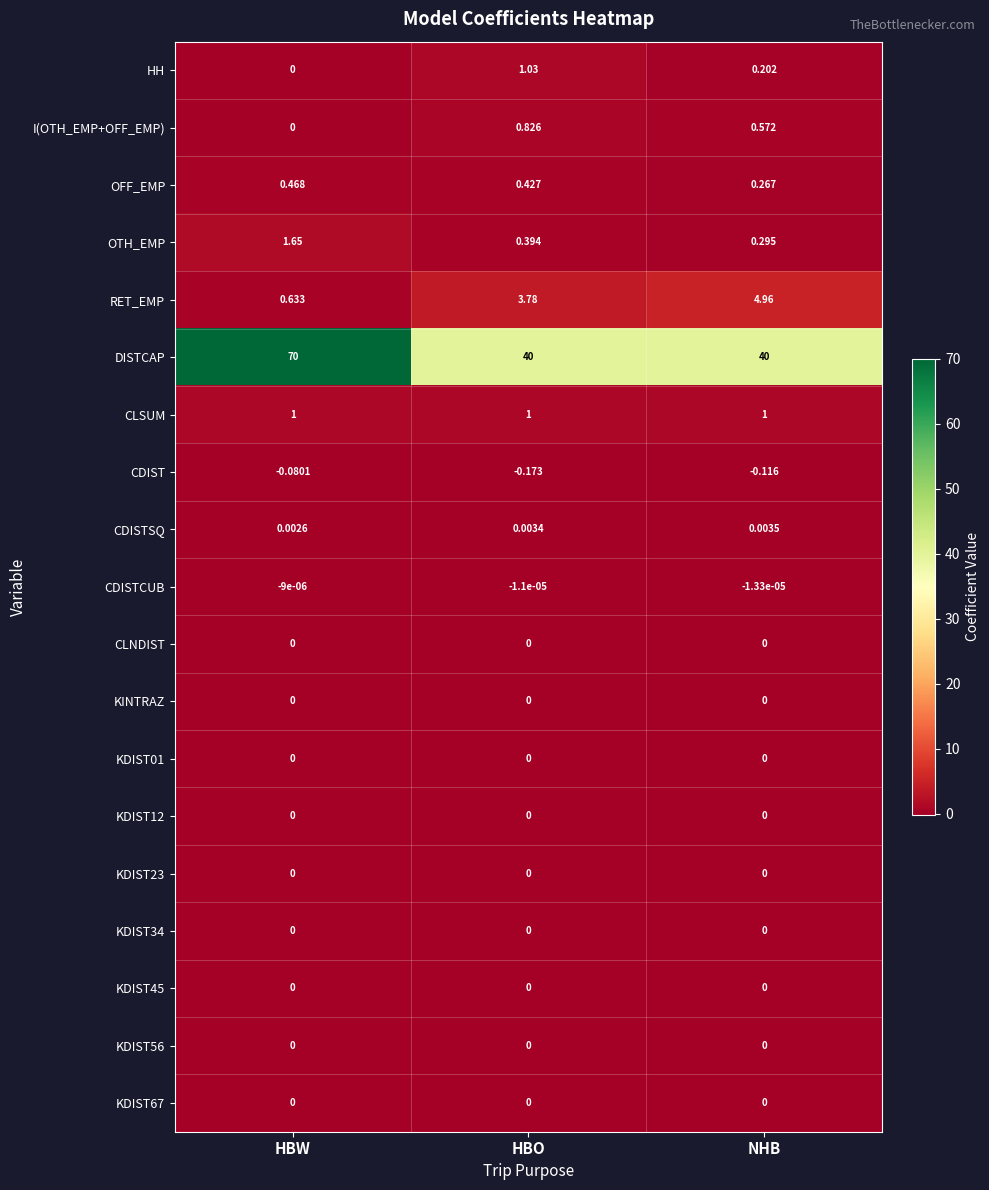

Between HBO and NHB, which series saw the biggest shift?

RET_EMP